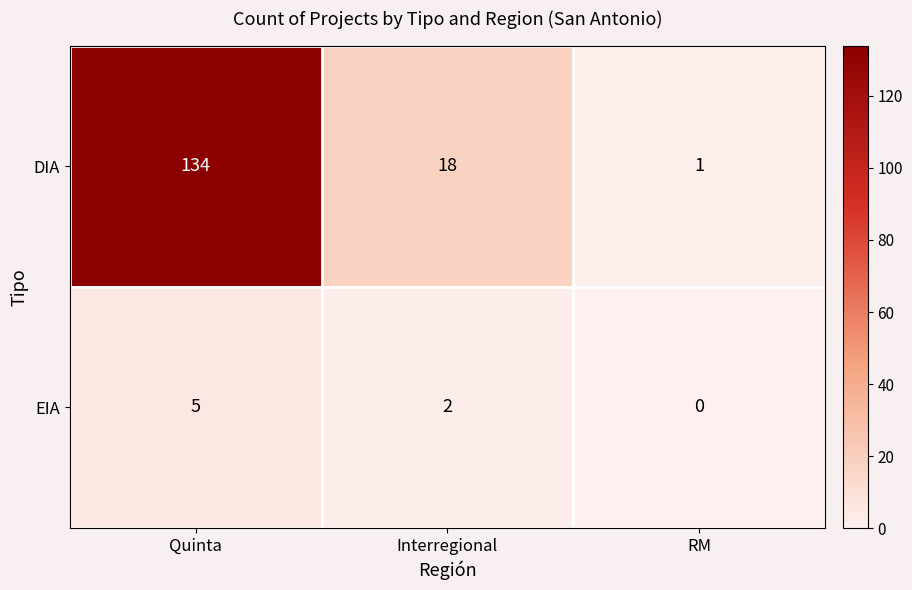

The value of DIA at RM is 1. True or false?

True